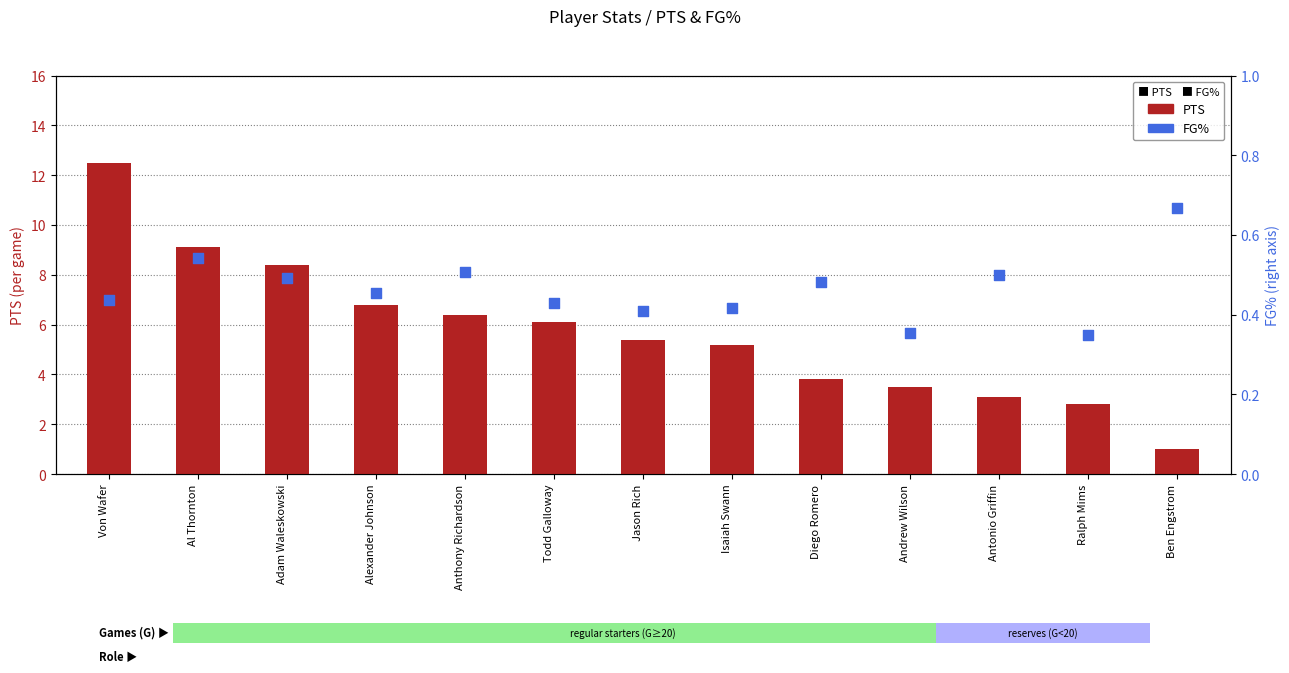

Which series has the largest total across all categories?

PTS